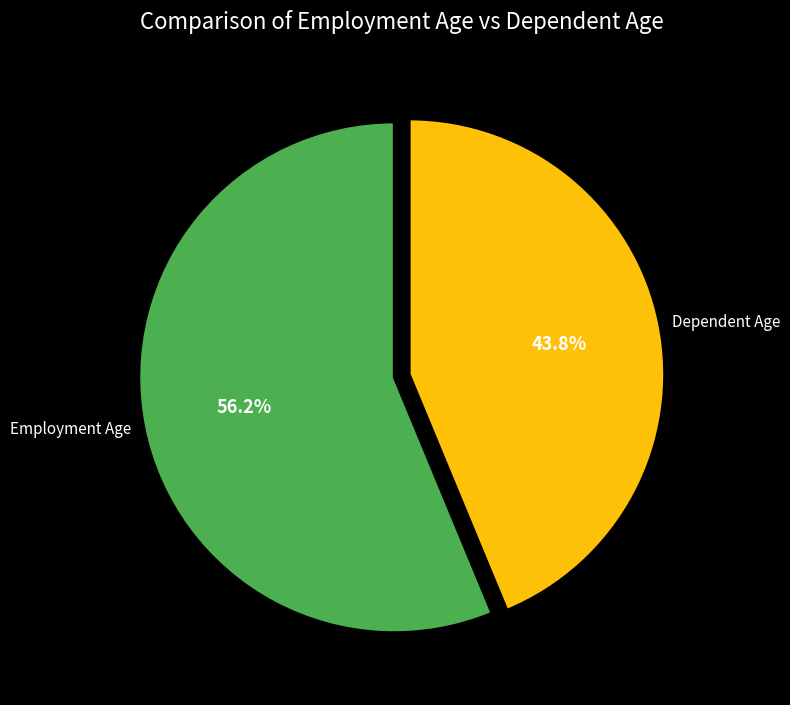

Does Dependent Age account for over 50% of the chart?

No